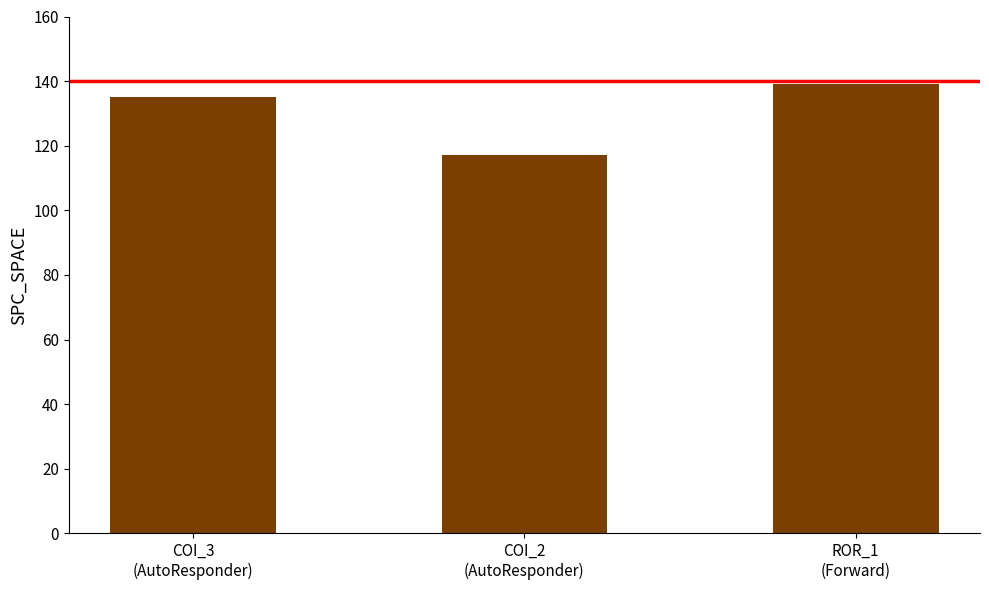

What is the maximum value shown in the chart?

139